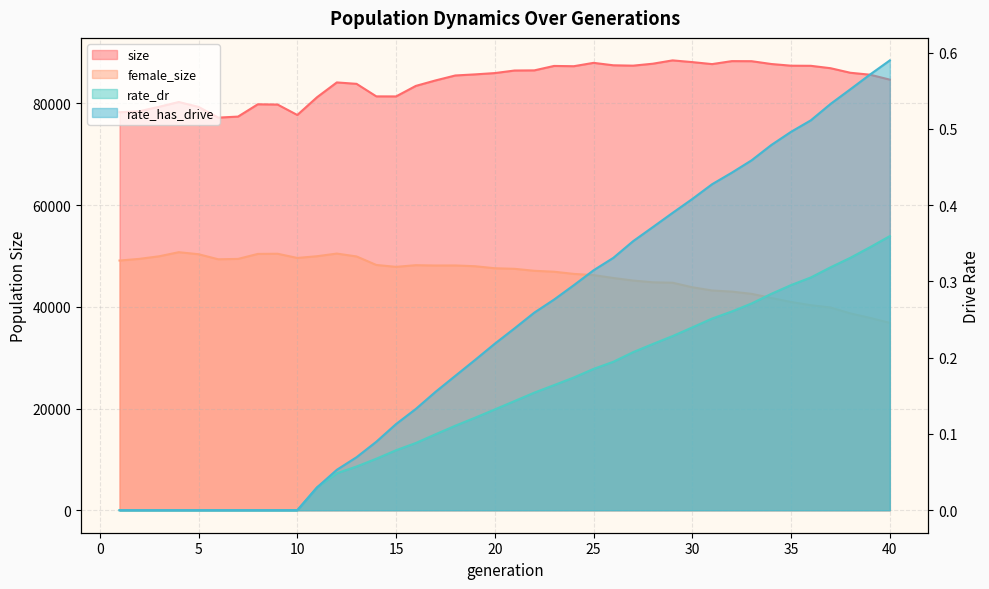

What is the maximum value for size?

88460.0